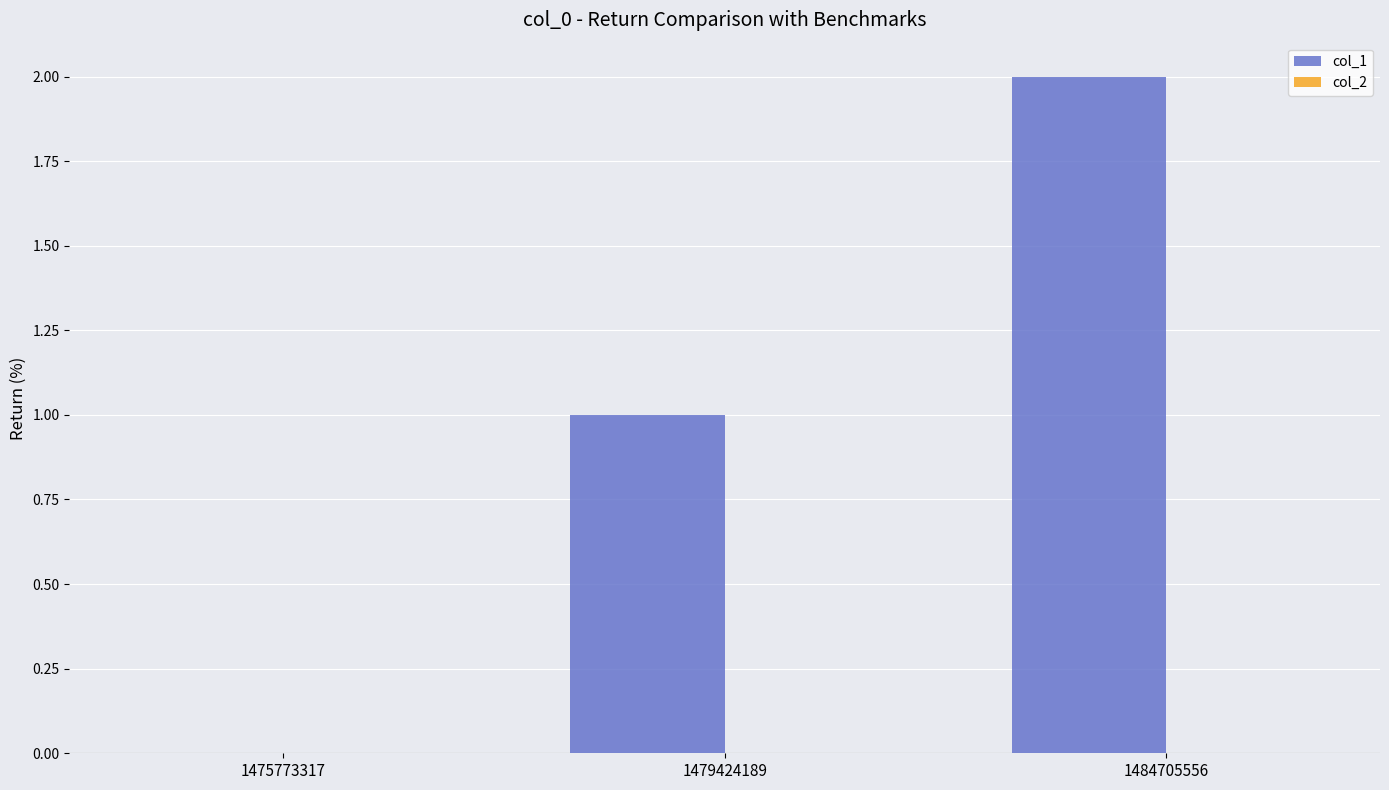

Which label corresponds to the largest value in the chart?

1484705556